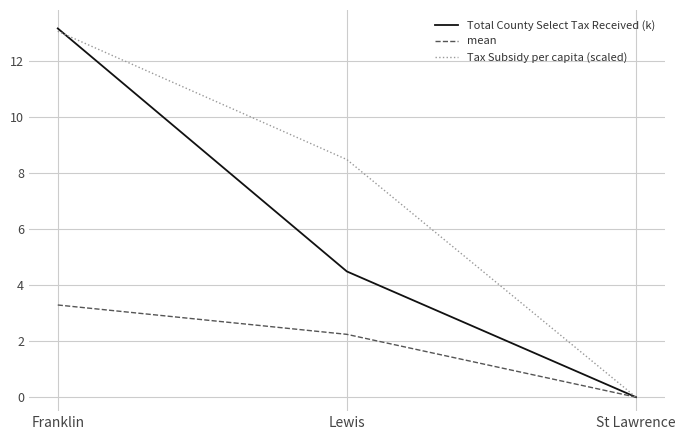

Does the chart display data point markers on the line(s)?

No